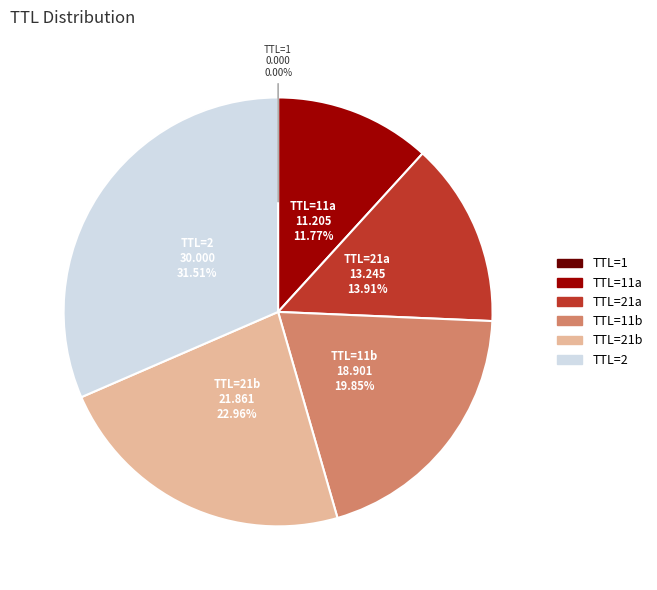

Which category has the biggest portion of the pie?

TTL=2